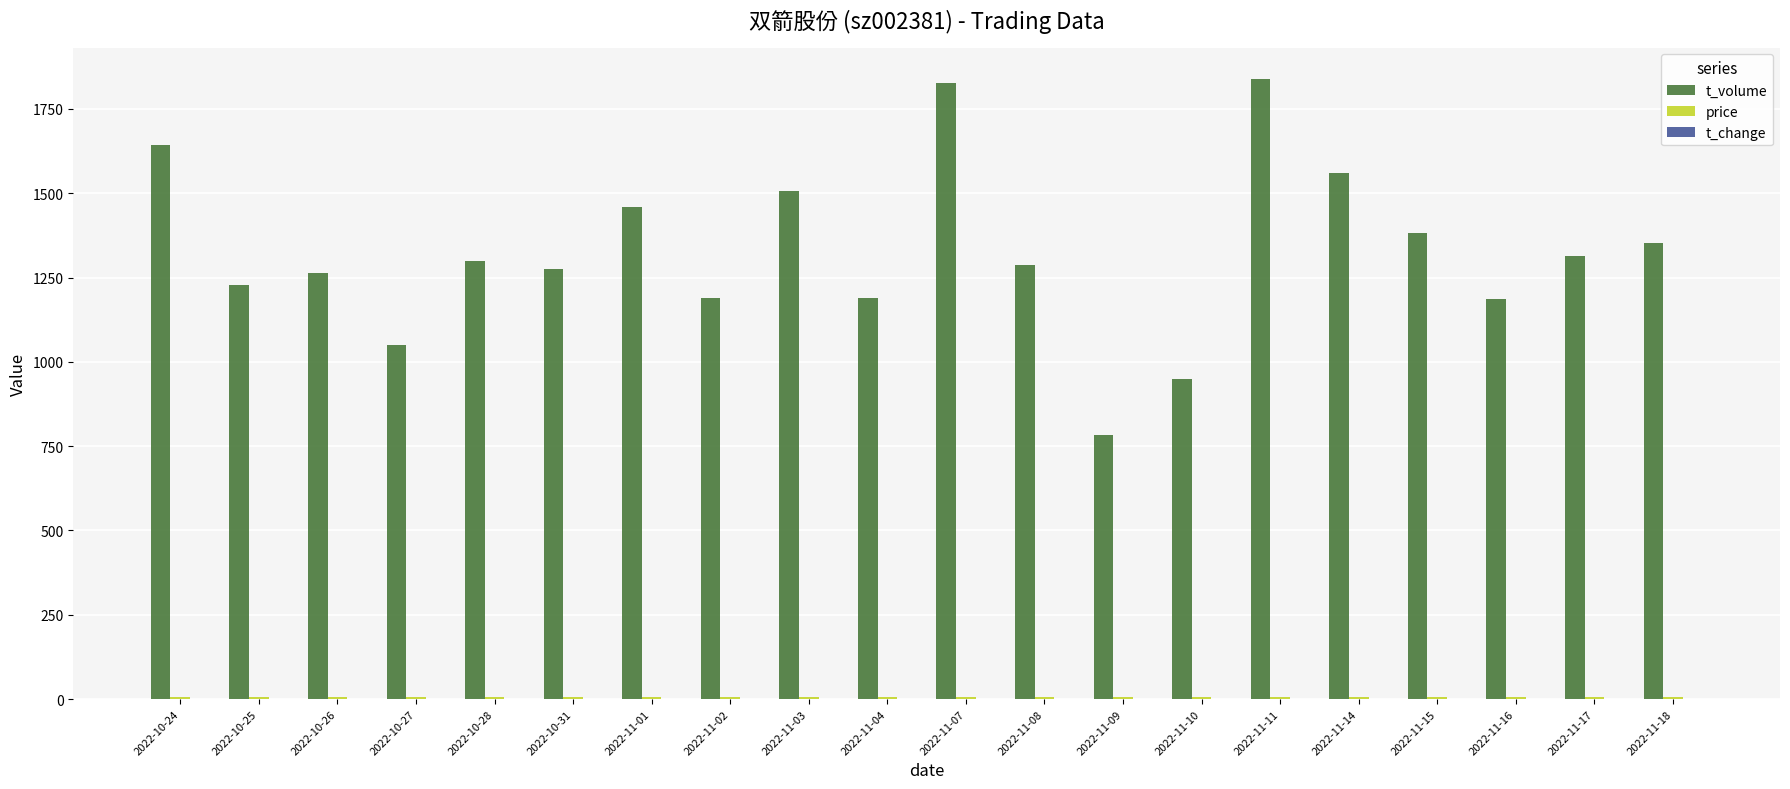

What is the maximum value shown in the chart?

1840.0